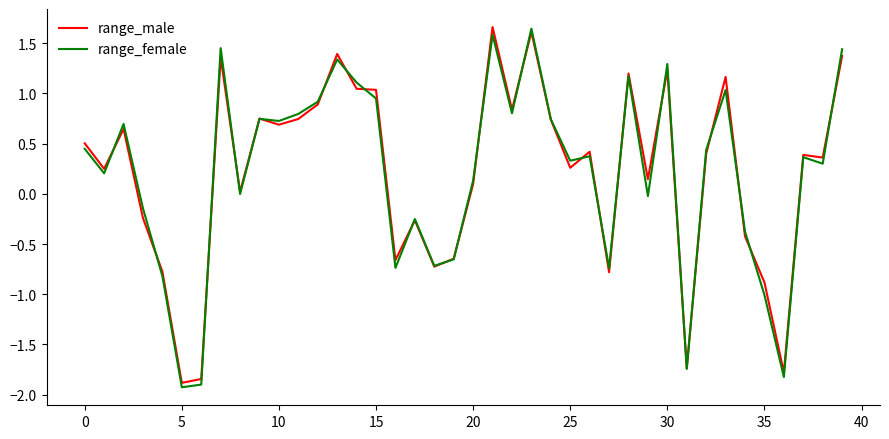

What is the sum of all range_female values?

8.2